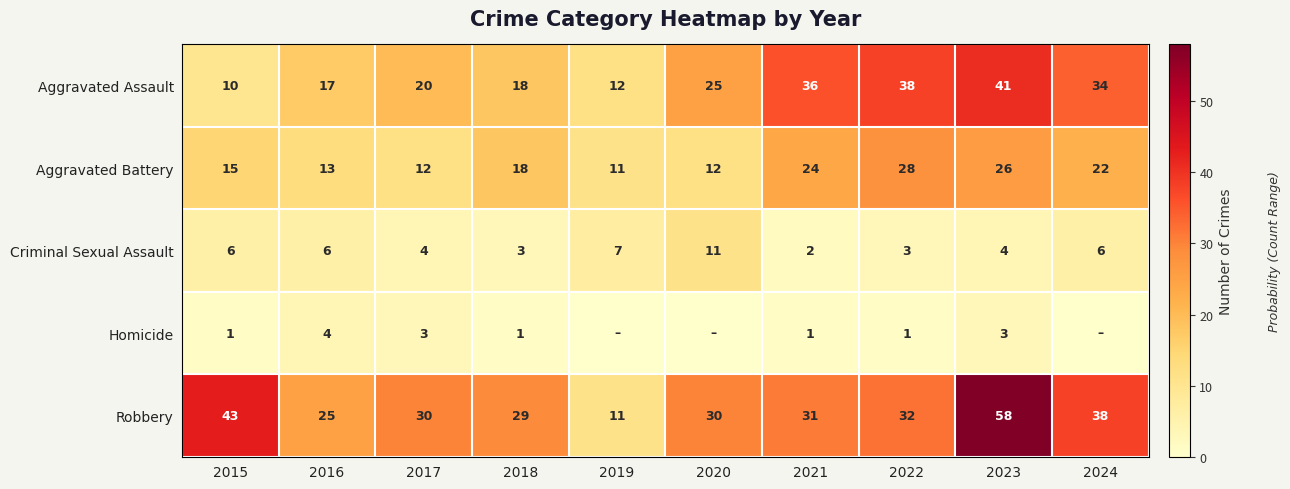

What is the difference between the second highest and second lowest values in the Criminal Sexual Assault series?

4